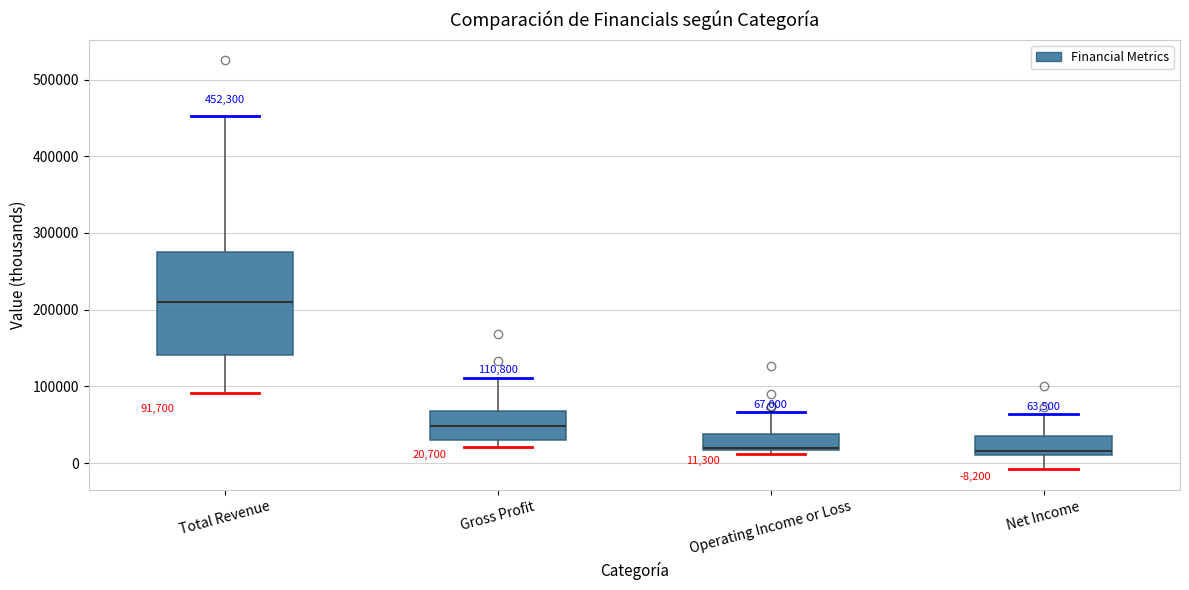

Which box's median line is the highest?

Total Revenue